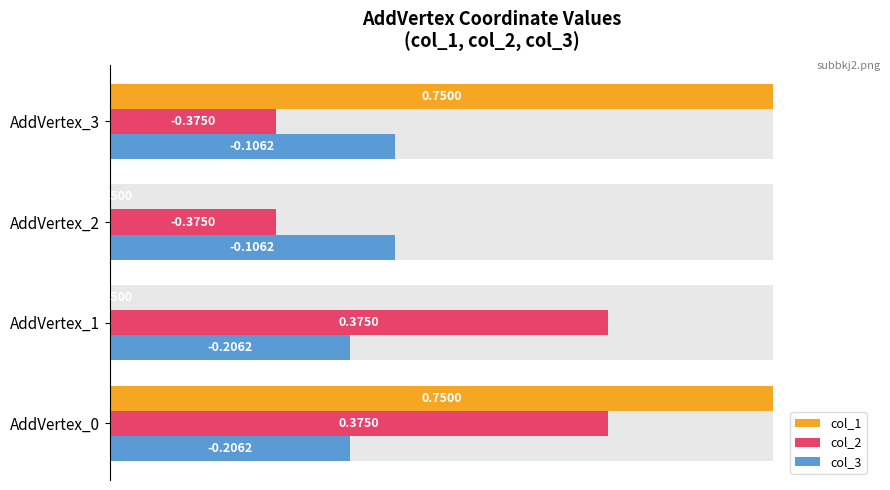

How many bars are there in each group?

3